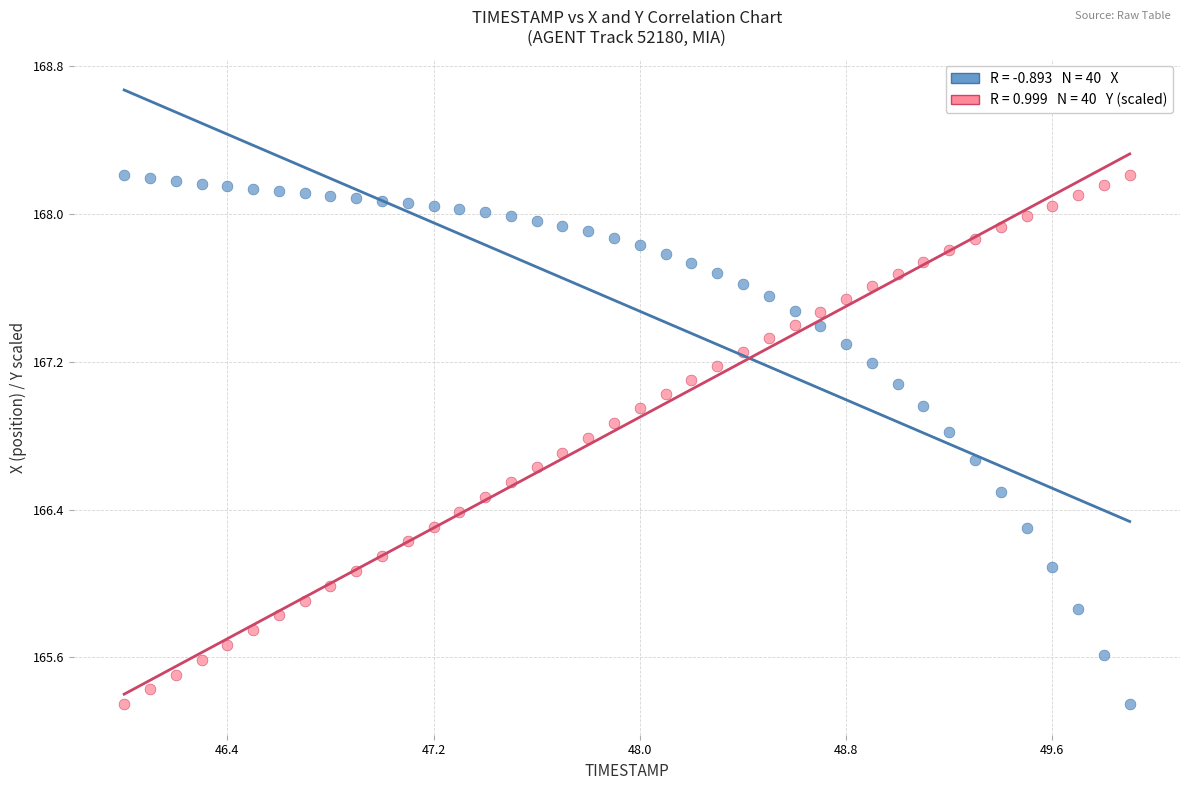

Across all data points, what is the range of X values (max minus min)?

3.9